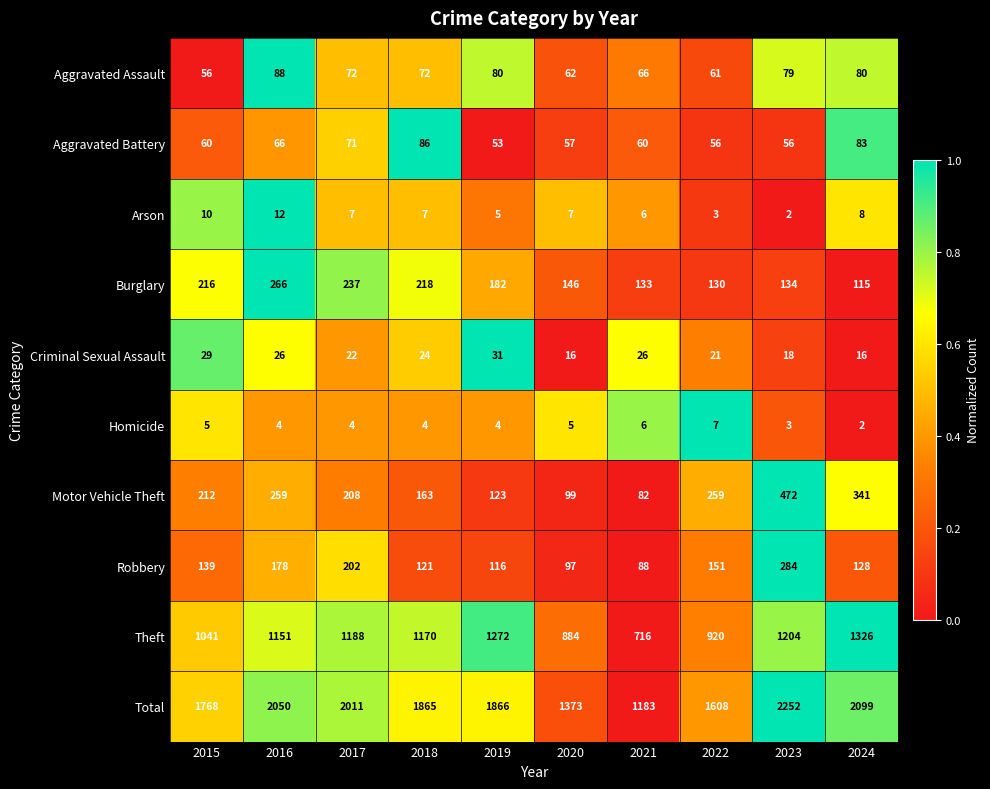

What is the difference between the Robbery values at 2018 and 2020?

24